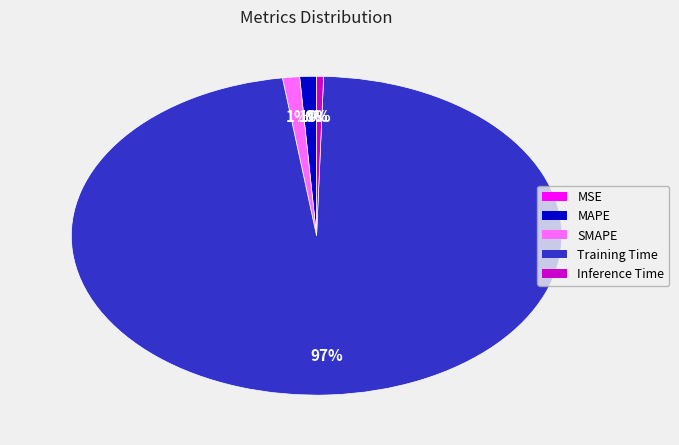

What is the largest slice in the pie chart?

Training Time